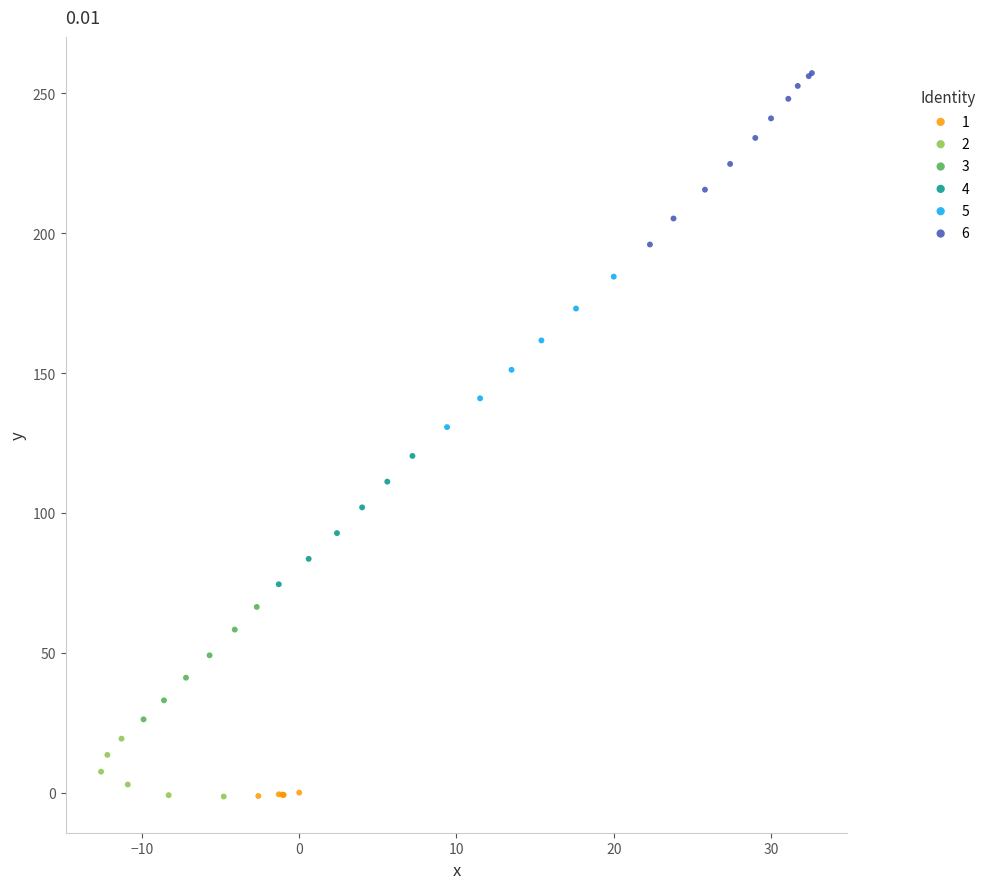

Which series reaches the maximum Y coordinate?

6